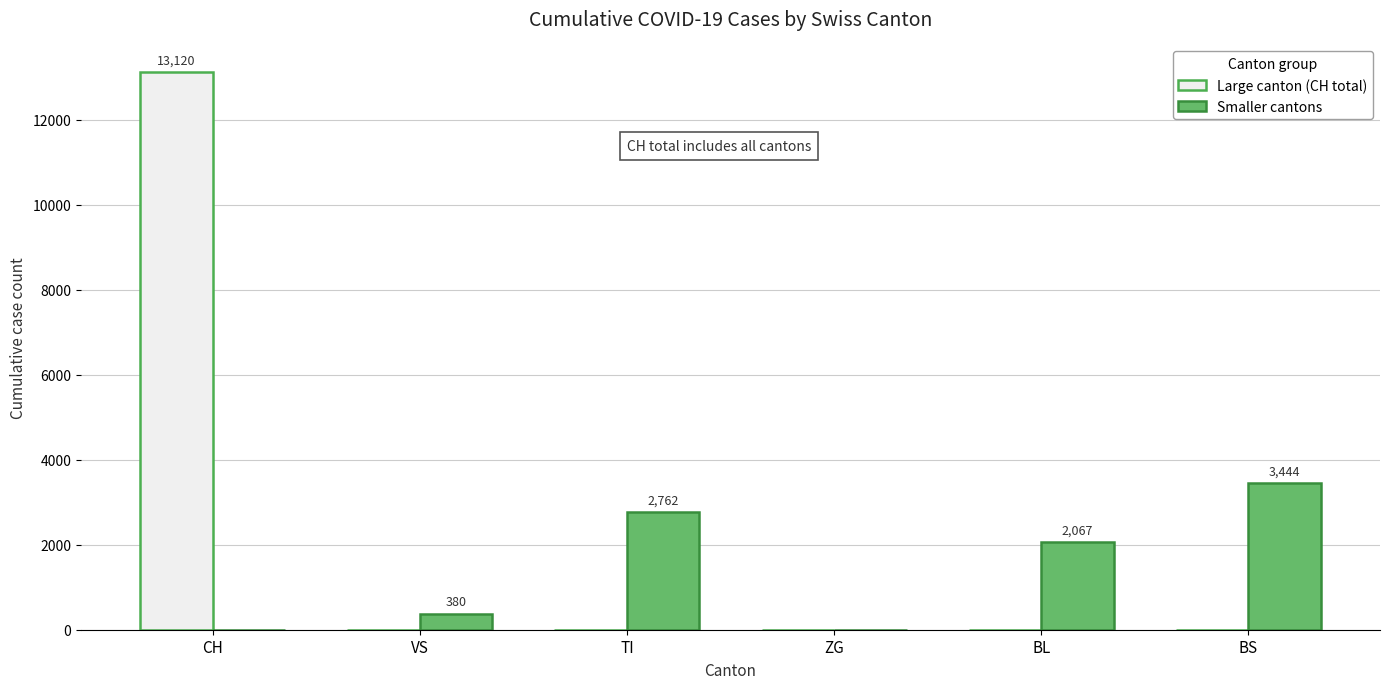

What value does the Large canton (CH total) series have at CH, to the nearest 10?

13120